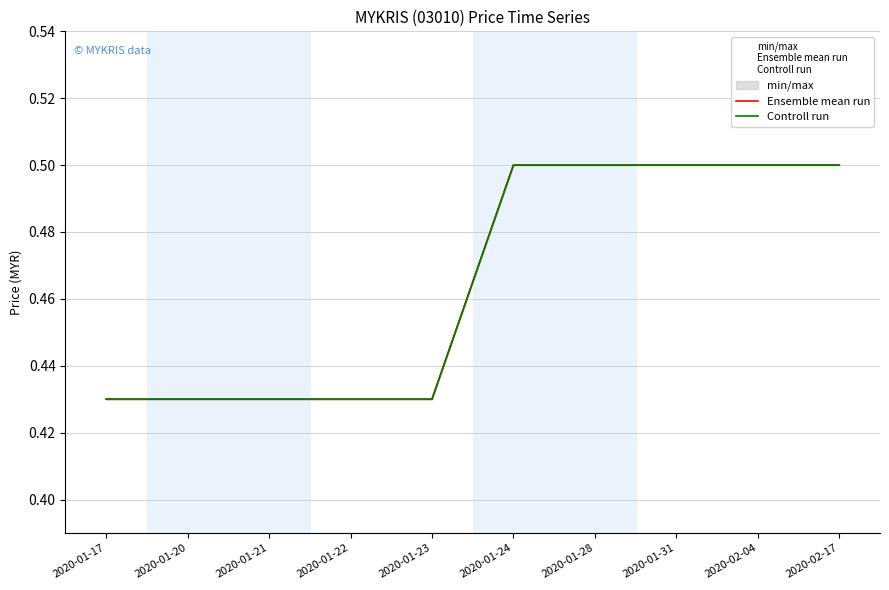

Which series has the widest spread of values?

Ensemble mean run